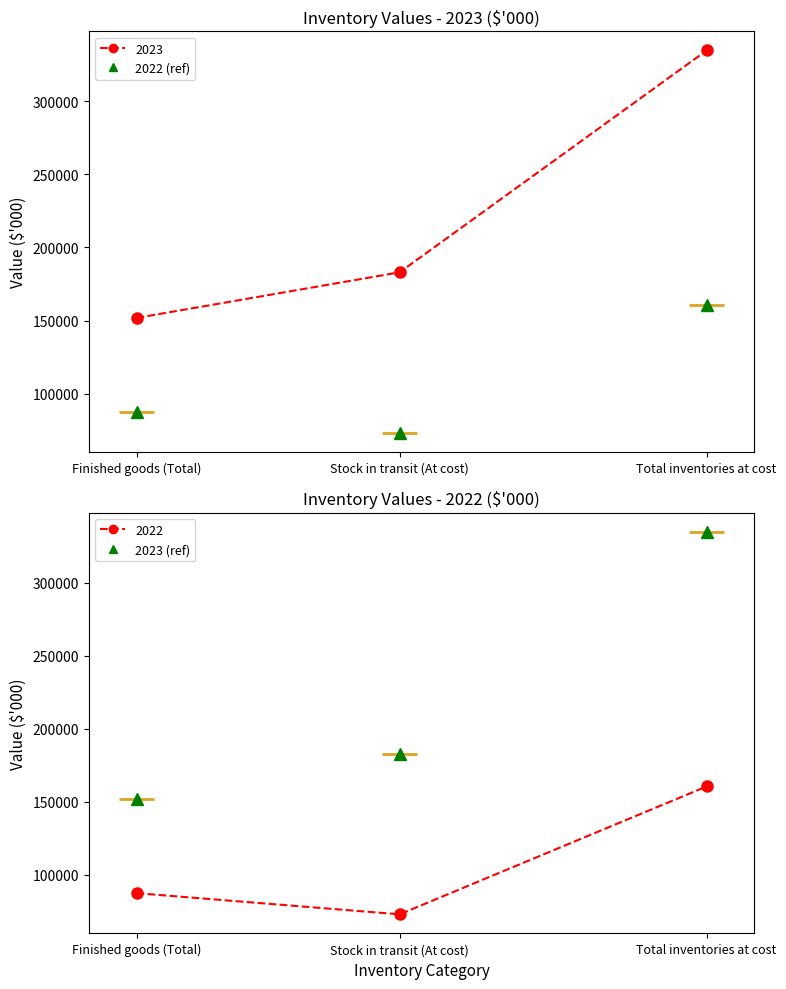

What are all the series names shown in the legend?

2022, 2023